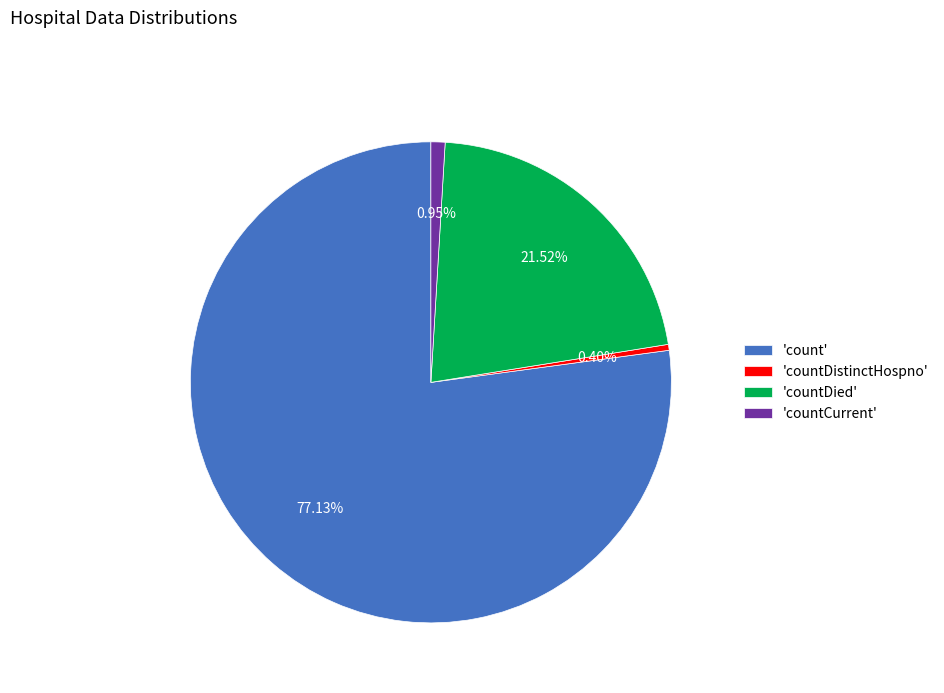

Rank the categories by value from highest to lowest.

'count', 'countDied', 'countCurrent', 'countDistinctHospno'